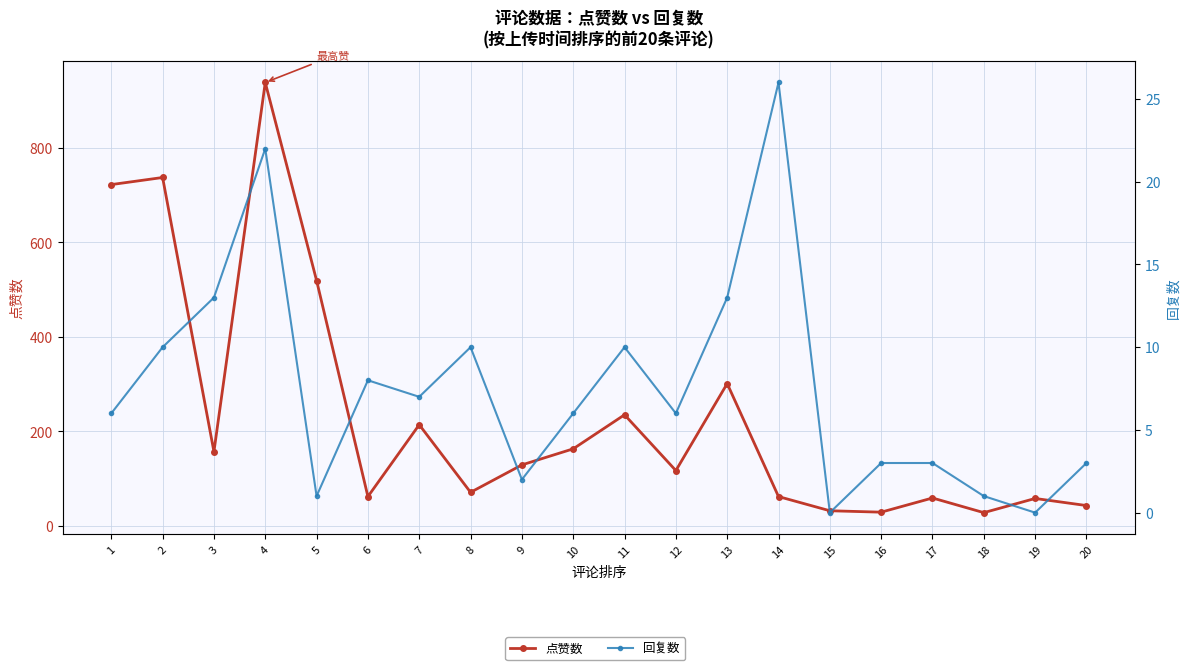

What is the average value of the 点赞数 series?

234